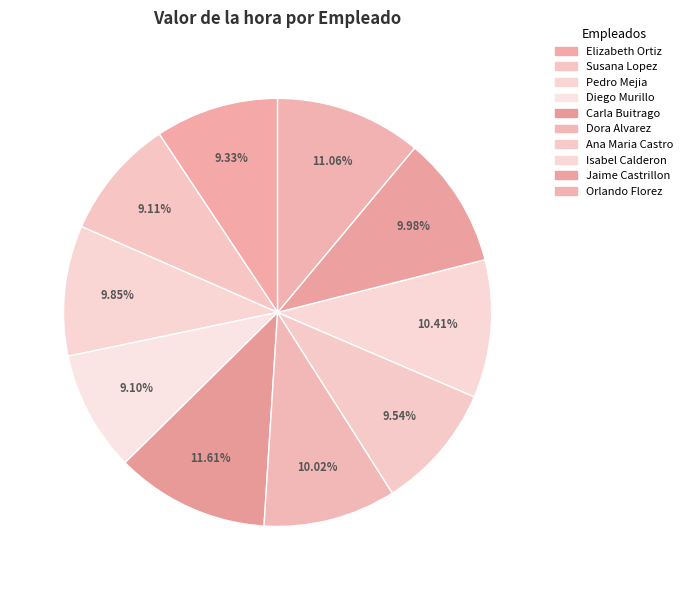

How many segments does this pie chart have?

10